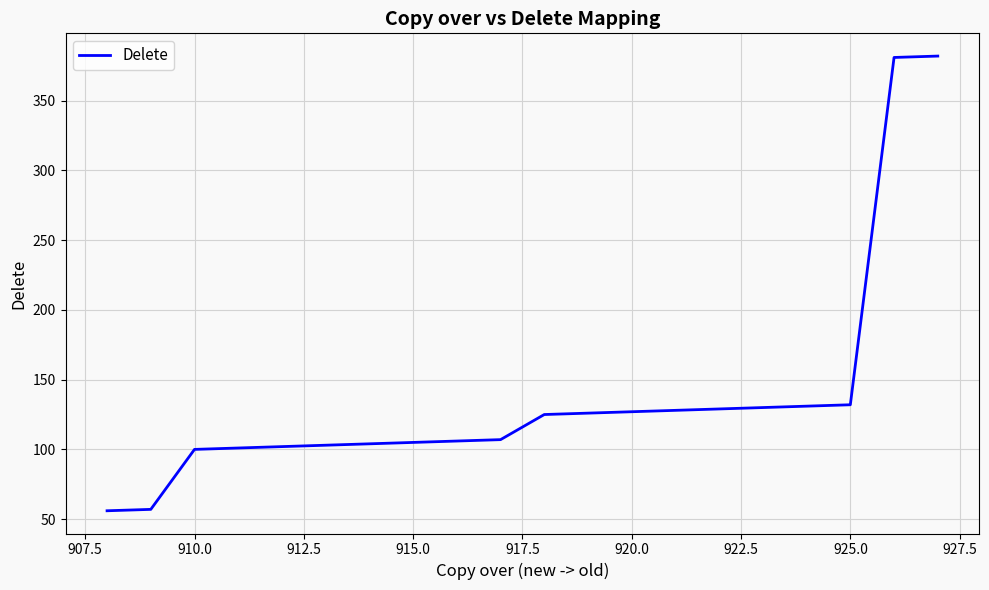

What is the minimum value shown in the chart?

56